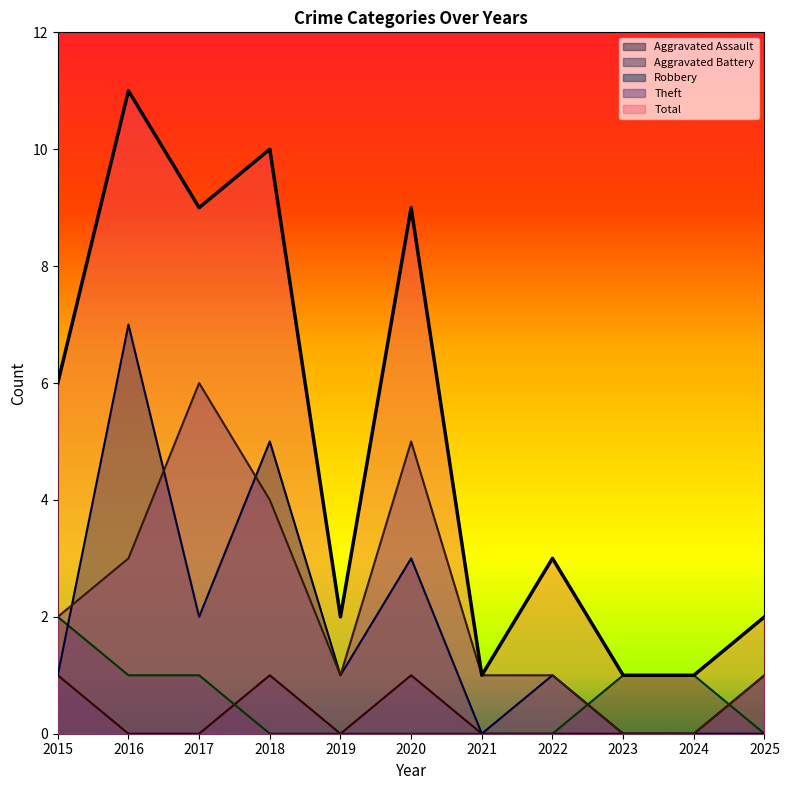

How many values in the Theft series are below 1?

2